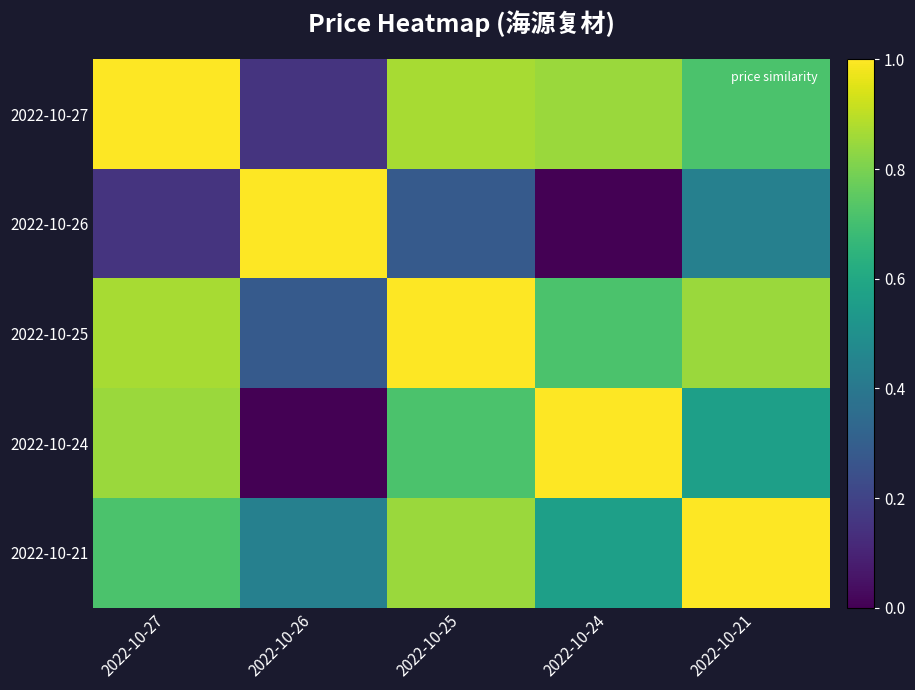

At 2022-10-24, list the series in order from largest to smallest.

2022-10-24, 2022-10-27, 2022-10-25, 2022-10-21, 2022-10-26